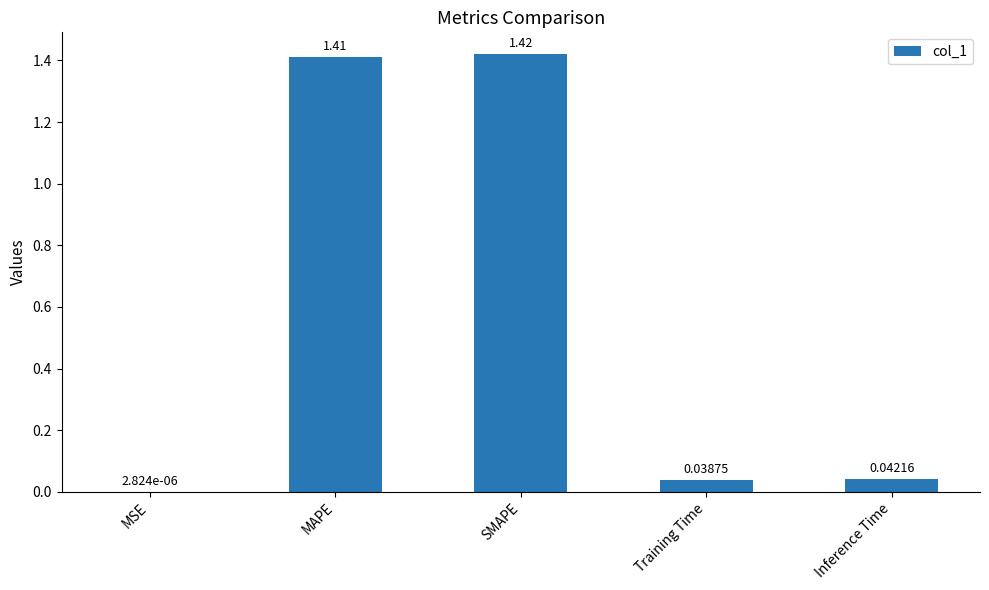

What is the sum of the values at Training Time and SMAPE?

1.5